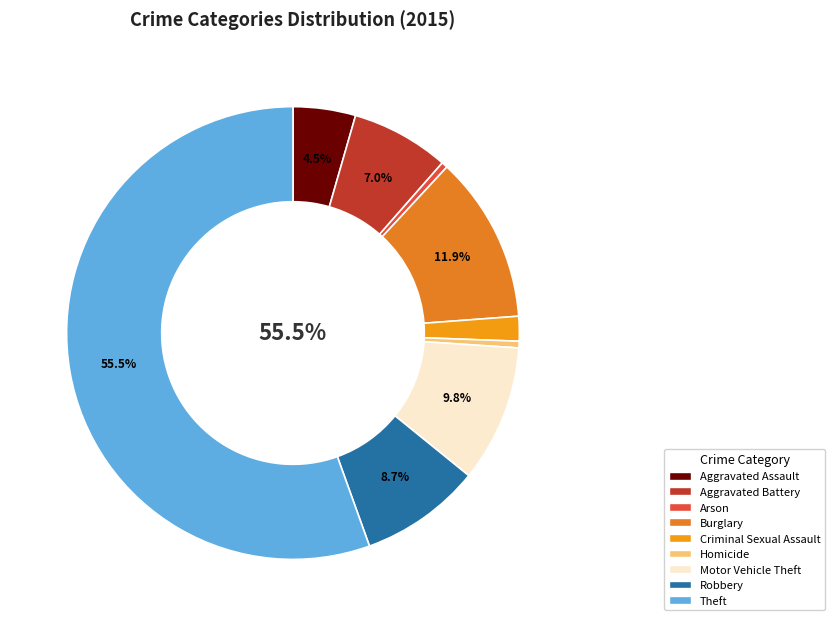

To the nearest percent, what is the difference between the largest and smallest slice percentages?

55%